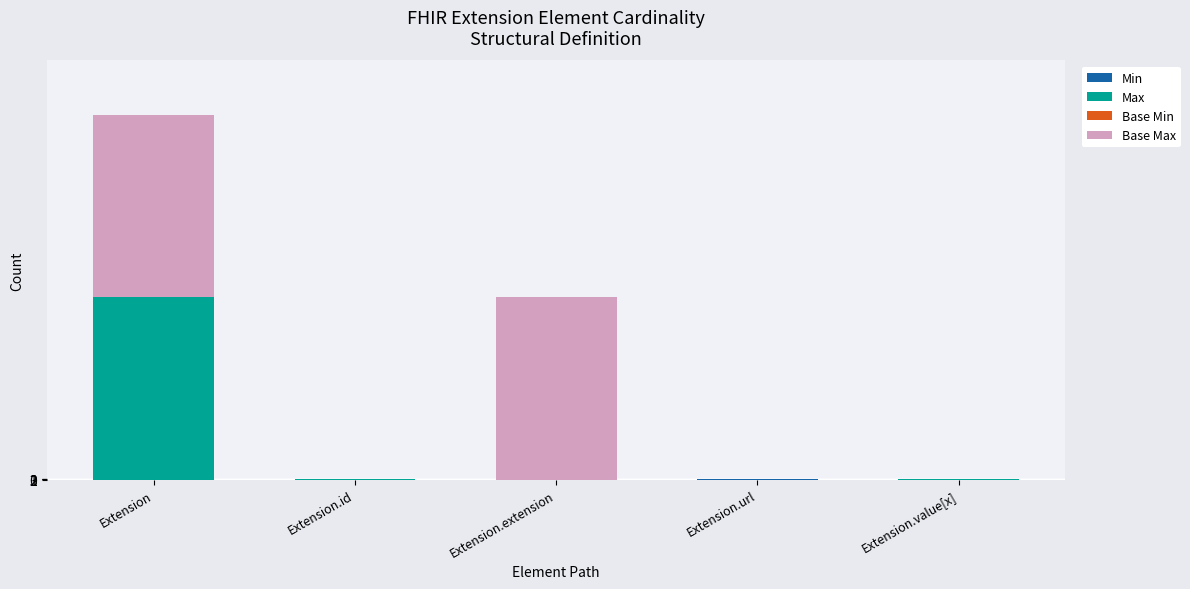

At which category is the sum across all series the highest?

Extension